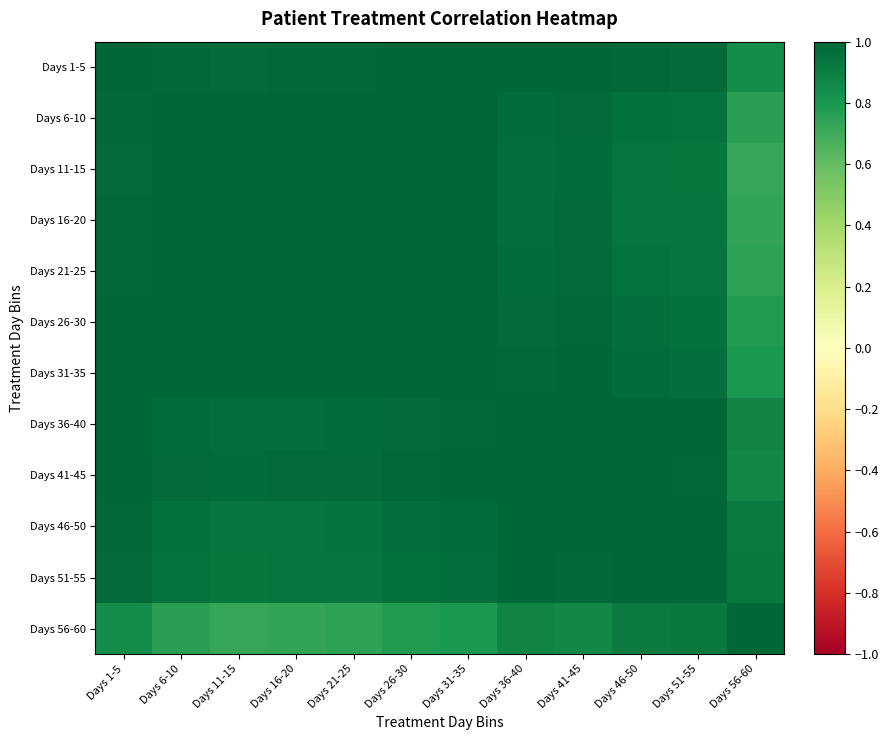

Which has a higher value, Days 31-35 or Days 41-45?

Days 41-45